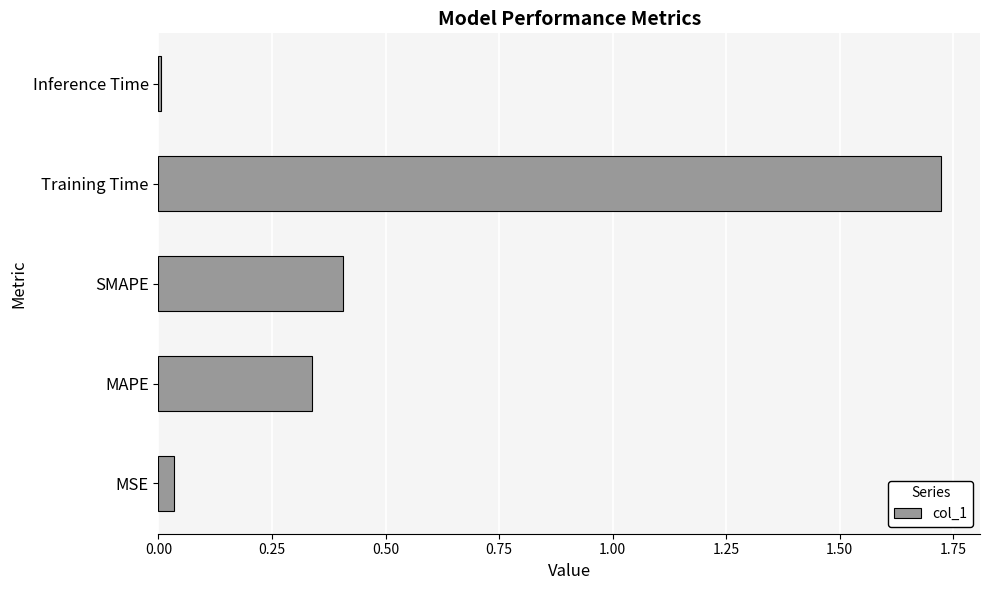

What is the average value?

0.5